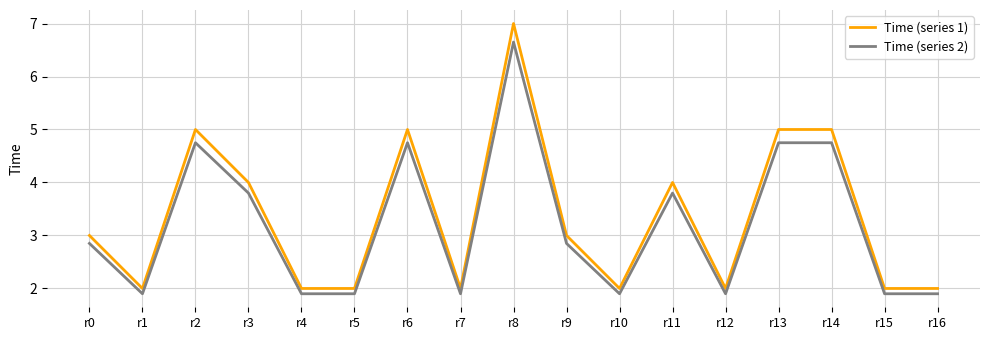

Rank the series at r14 from highest to lowest value.

Time (series 1), Time (series 2)